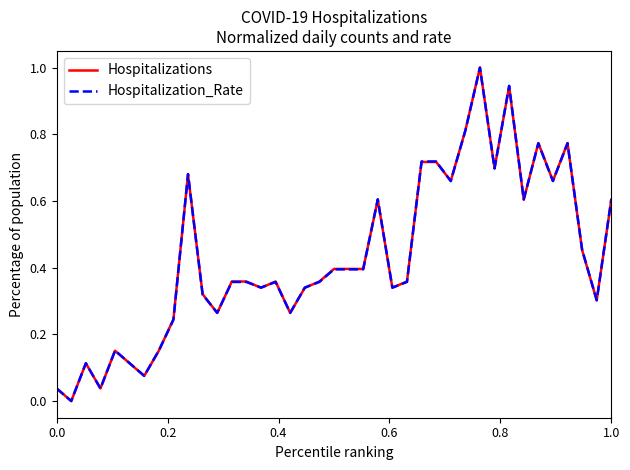

What is the highest value of the Hospitalization_Rate series?

1.0